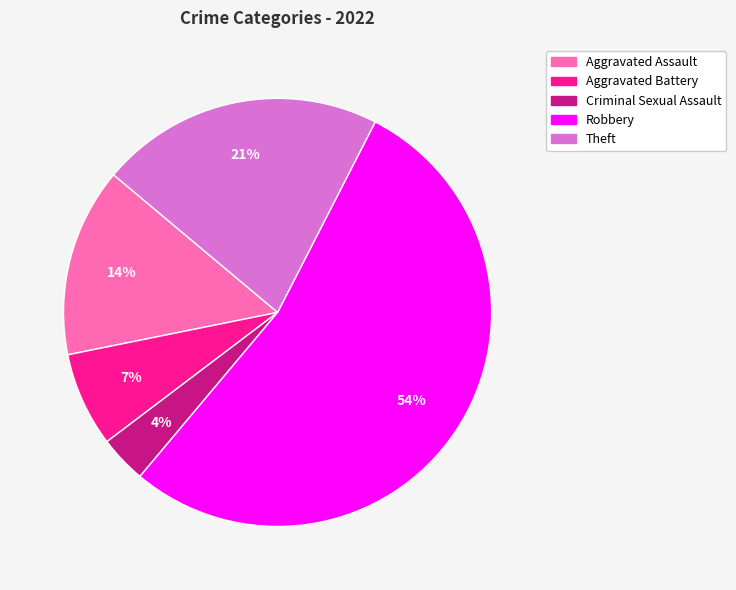

Is the sum of Criminal Sexual Assault and Theft greater than half?

No